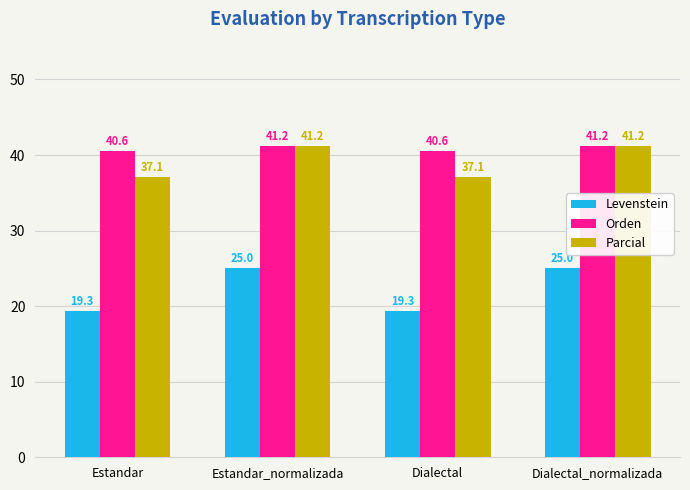

At how many categories does at least one series exceed 41?

2